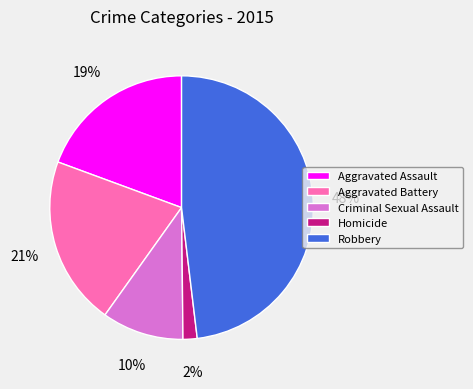

Between Aggravated Assault and Robbery, which is larger?

Robbery